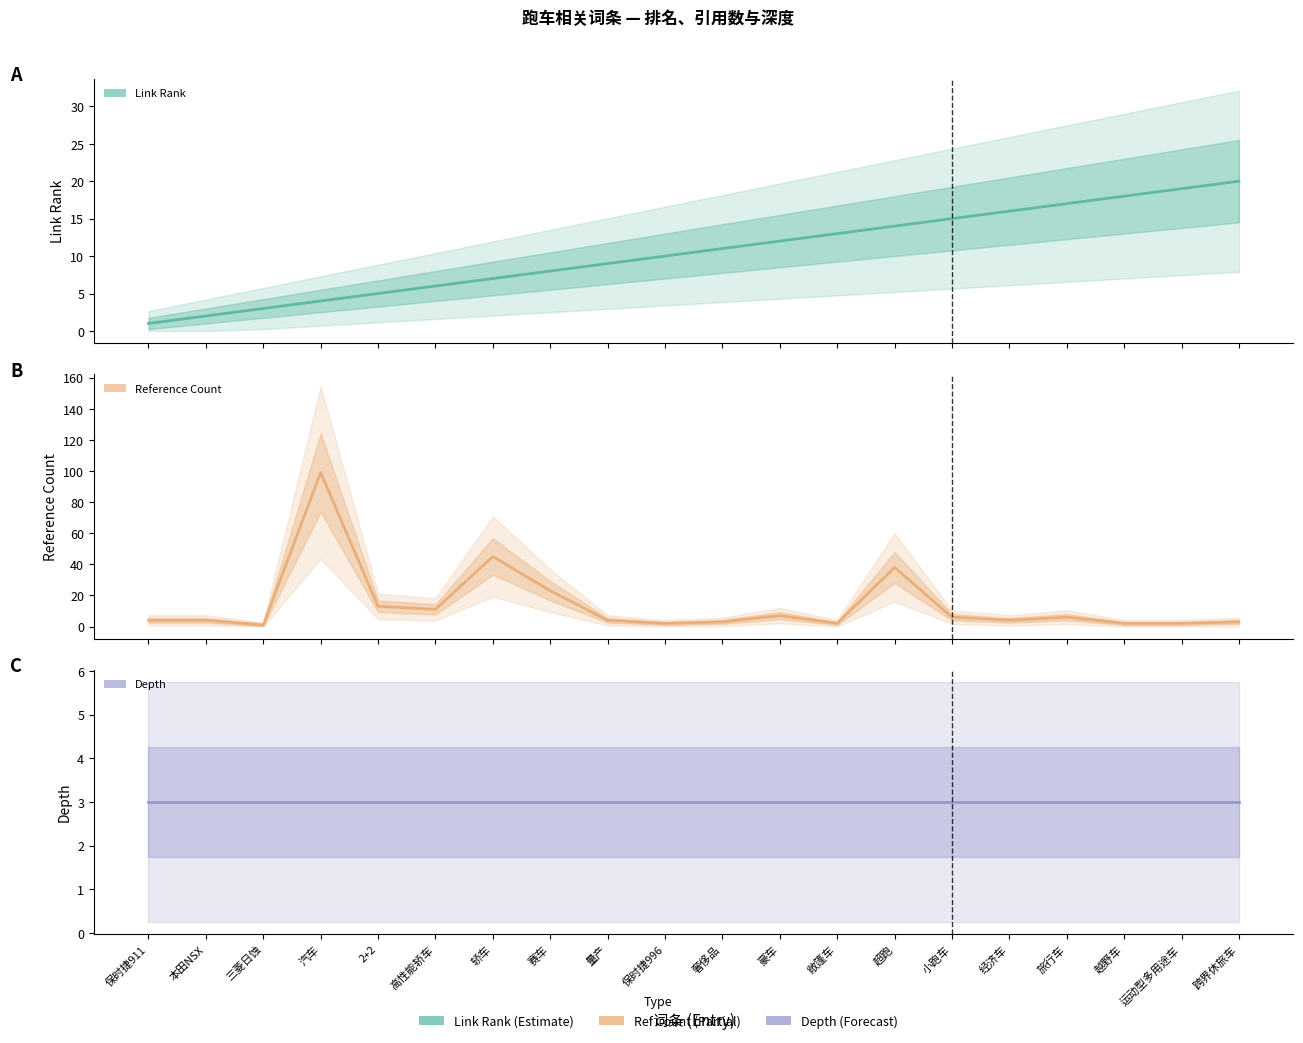

Which series has the largest total across all categories?

Reference Count